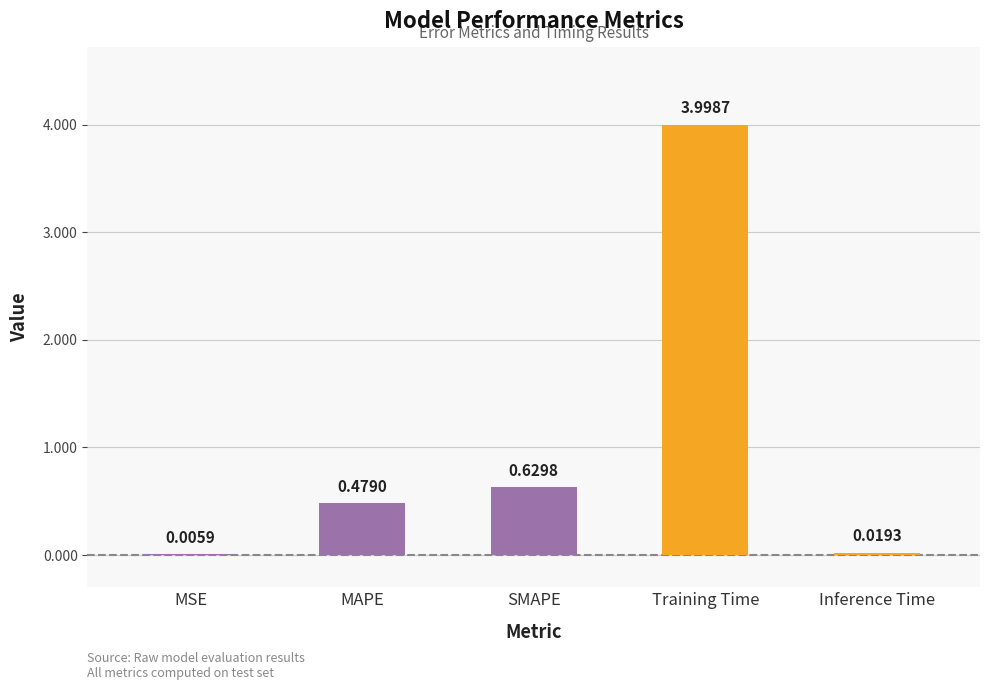

List the labels in order of value, largest first.

Training Time, SMAPE, MAPE, Inference Time, MSE